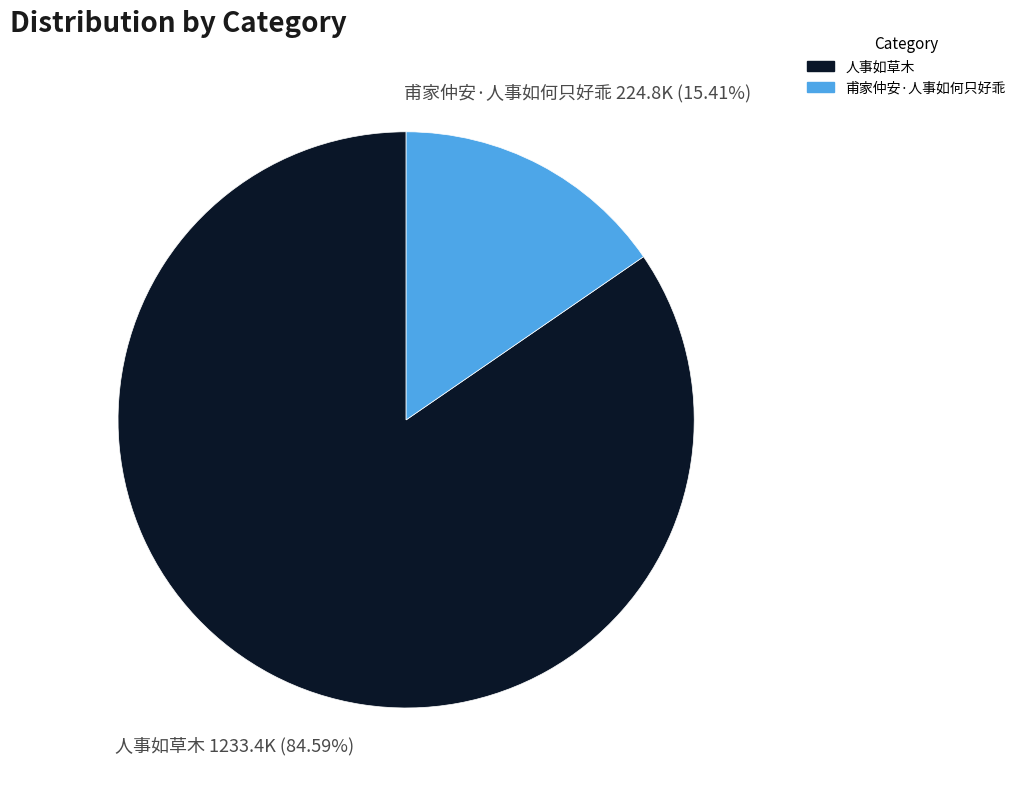

Approximately how many times larger is the value at 人事如草木 compared to 甫家仲安·人事如何只好乖?

5.5